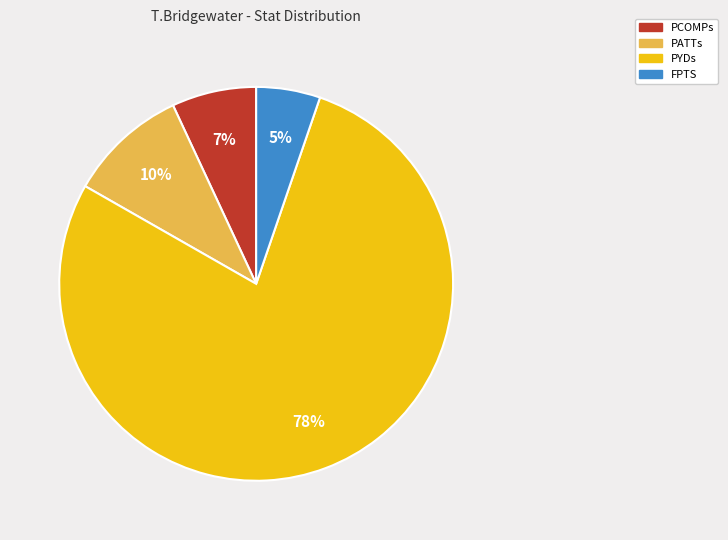

To the nearest percent, what is the combined percentage of PATTs and FPTS?

15%